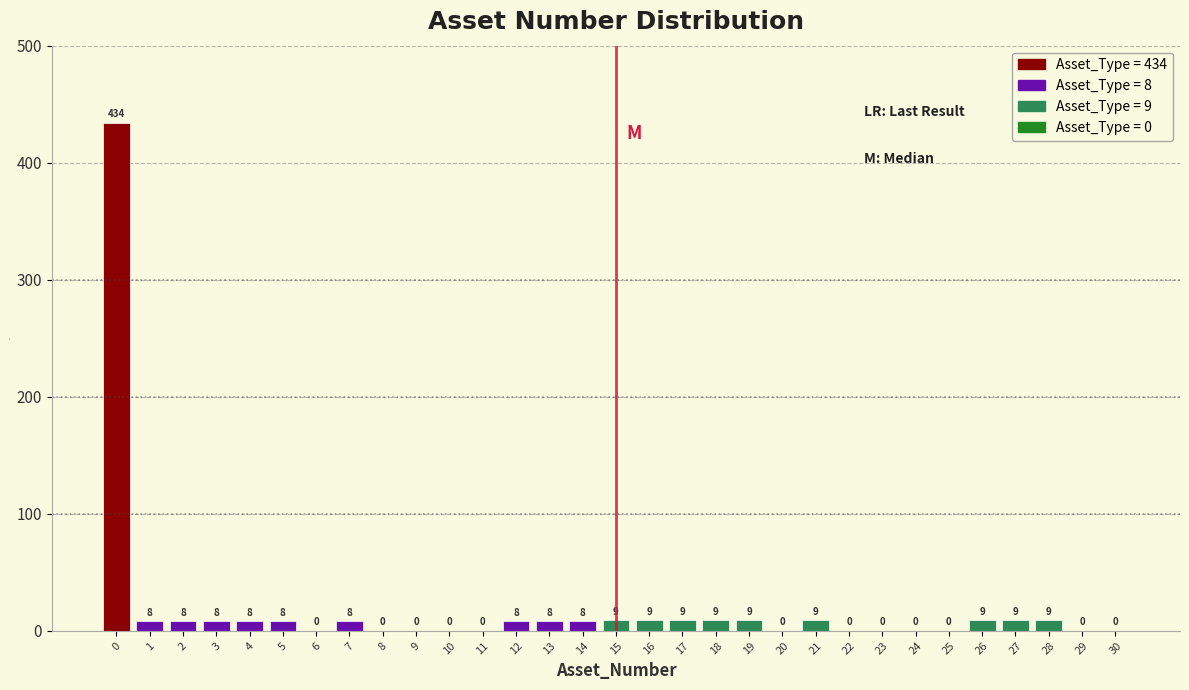

Reading left to right, what are all the values shown in this chart?

0=434	1=8	2=8	3=8	4=8	5=8	6=0	7=8	8=0	9=0	10=0	11=0	12=8	13=8	14=8	15=9	16=9	17=9	18=9	19=9	20=0	21=9	22=0	23=0	24=0	25=0	26=9	27=9	28=9	29=0	30=0